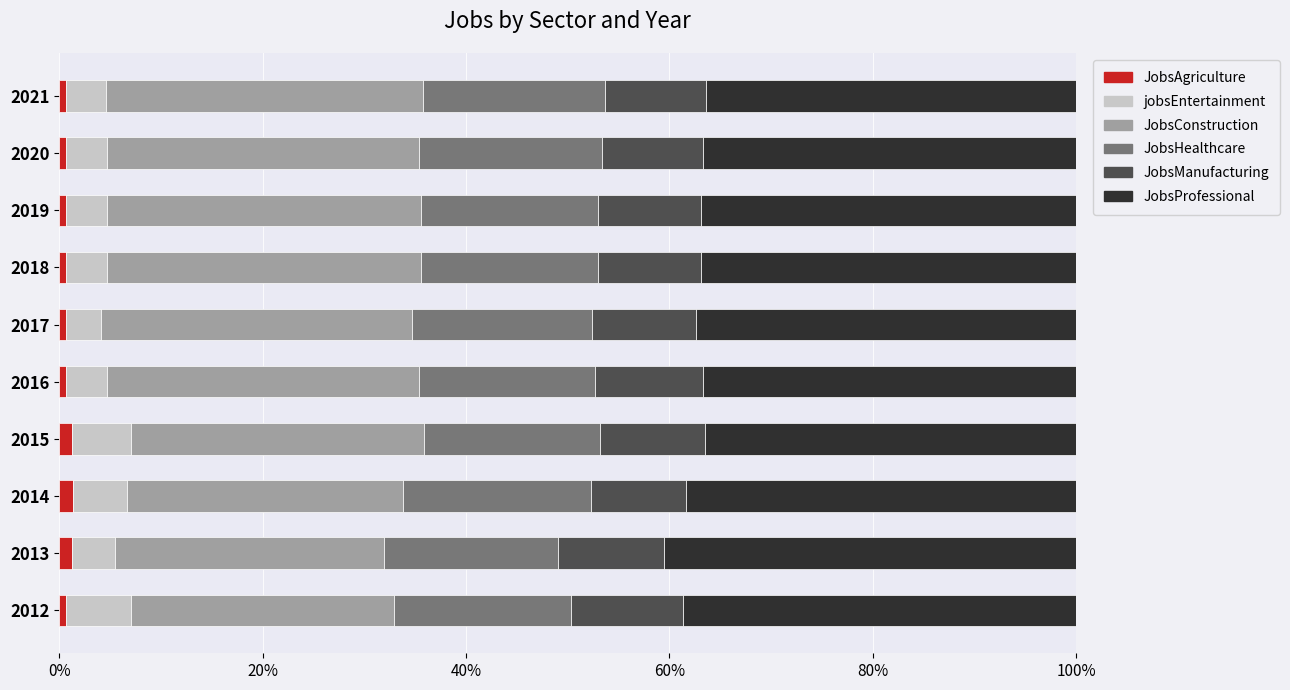

What are all the series names shown in the legend?

JobsAgriculture, jobsEntertainment, JobsConstruction, JobsHealthcare, JobsManufacturing, JobsProfessional